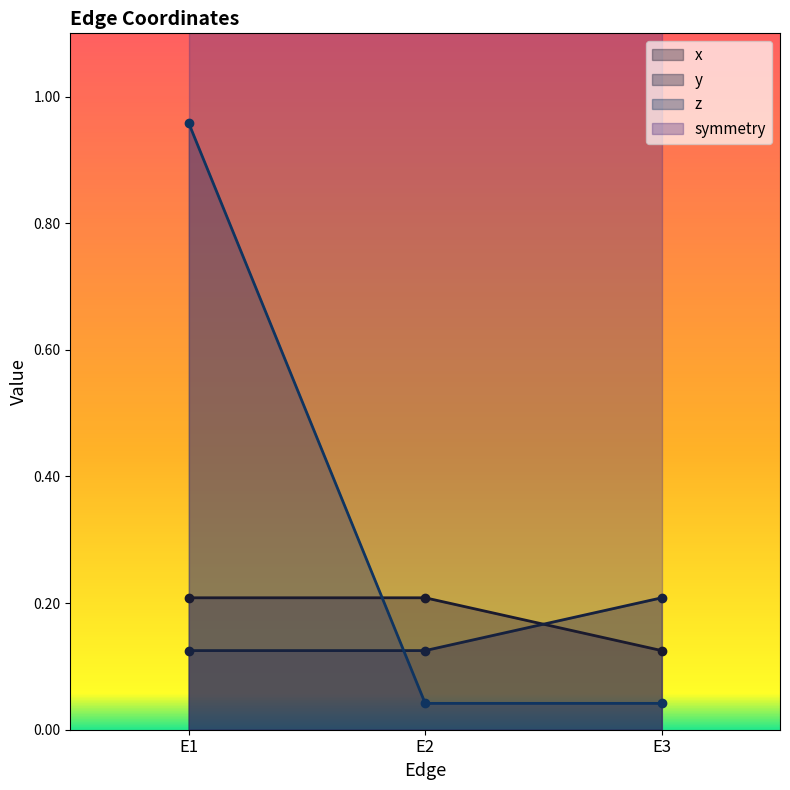

What is the value of the y point at the 3rd from the left?

0.2